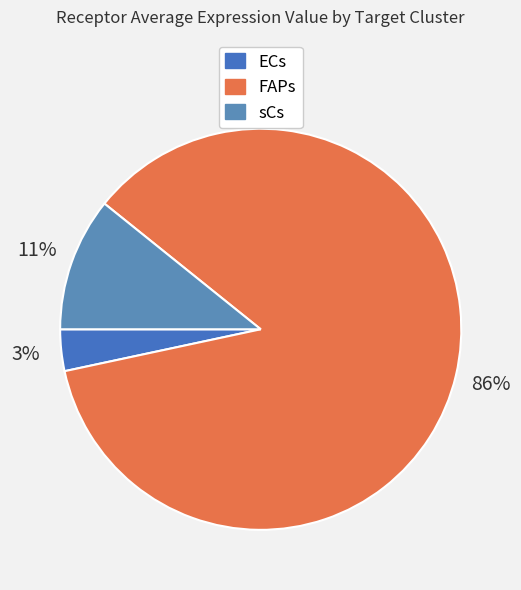

What is the smallest slice in the pie chart?

ECs